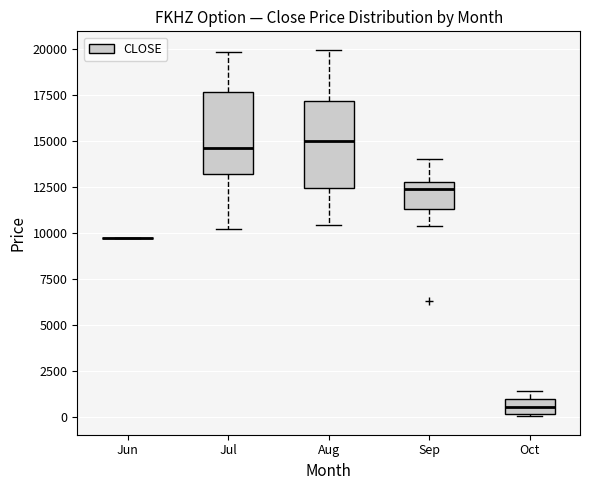

Reading left to right, read every box against the y-axis: the position of its median line, the range the box covers, and the ends of its whiskers. The values are not printed on the chart, so give them approximately, as read against the axis.

Jun: box collapsed to a line at 9500, whiskers 9500 to 9500
Jul: median 14500, box 13000 to 17500, whiskers 10000 to 20000
Aug: median 15000, box 12500 to 17000, whiskers 10500 to 20000
Sep: median 12500, box 11500 to 13000, whiskers 10500 to 14000
Oct: median 500, box 0 to 1000, whiskers 0 to 1500